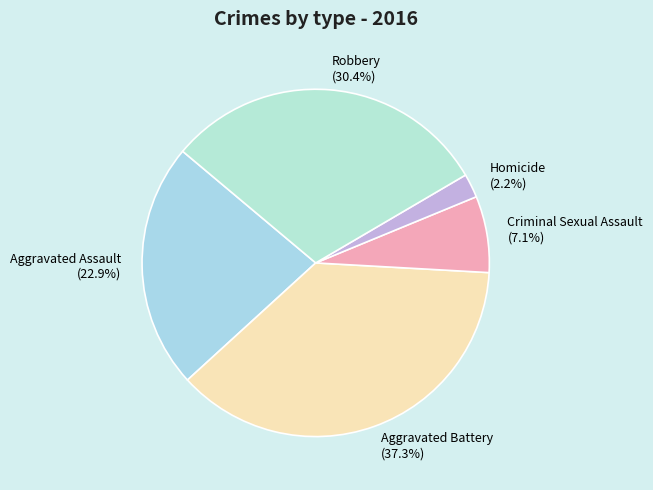

Is it true that Homicide is 2% of the pie?

True